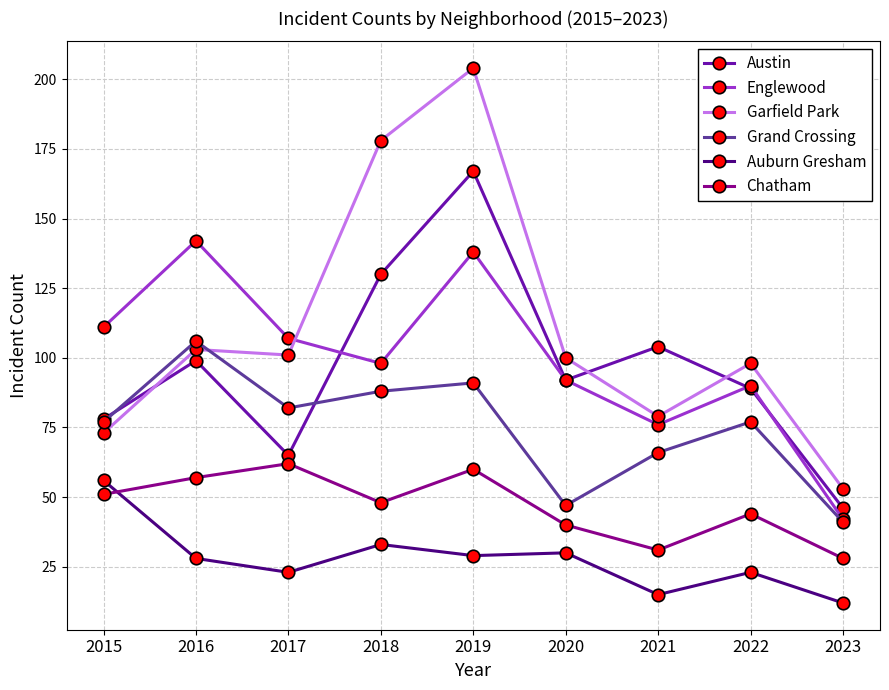

What is the difference between the maximum and minimum values in the Grand Crossing series?

65